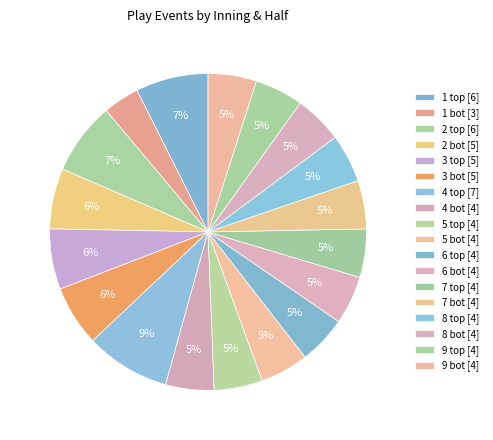

Does 9 bot represent more than half of the total?

No